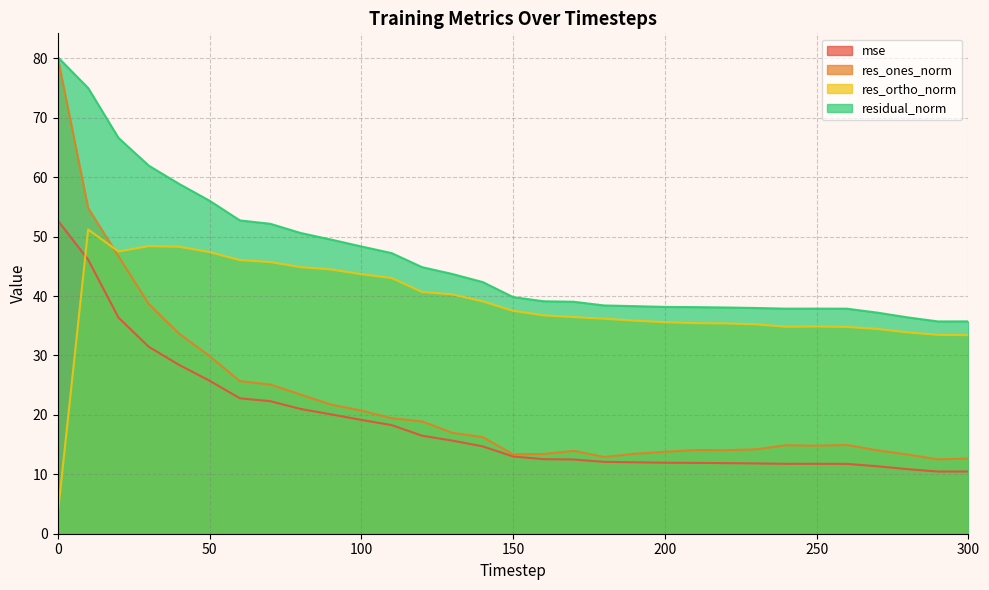

What is the smallest value displayed?

3.3